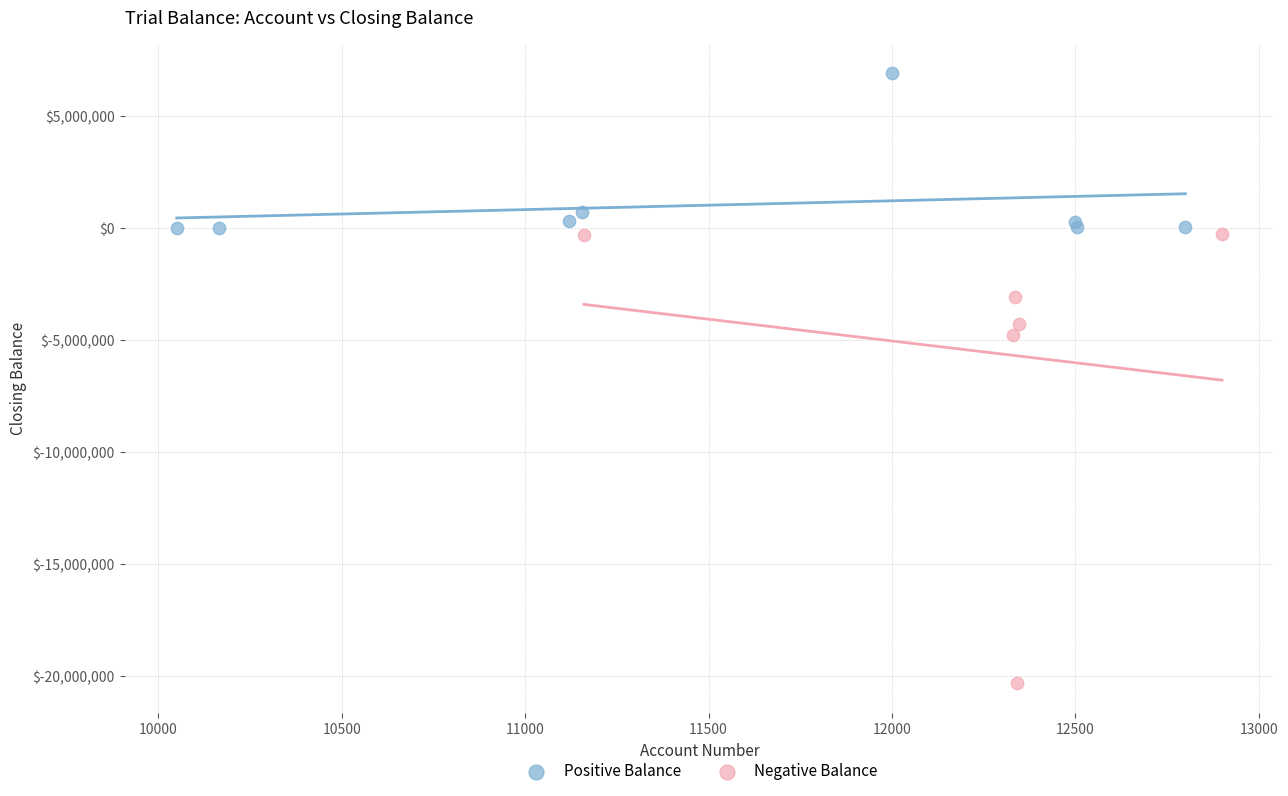

Which series has the widest spread of Y values?

Negative Balance